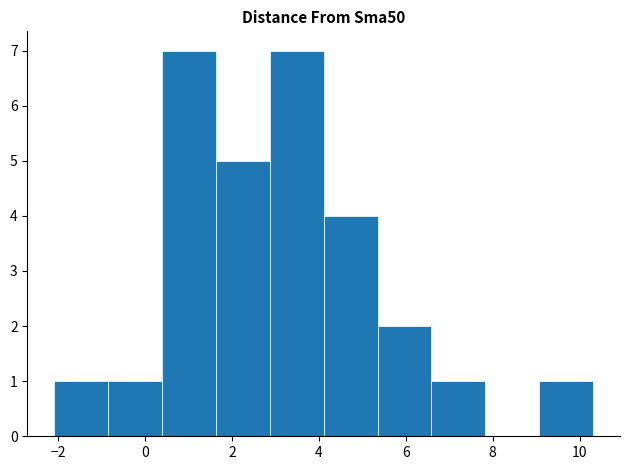

Reading left to right, list every bar in this chart as the range it spans on the x-axis followed by its height. Neither the bar edges nor the heights are printed on the chart, so give them approximately, as read against the axes.

-2.0 to -0.8: 1
-0.8 to 0.4: 1
0.4 to 1.6: 7
1.6 to 2.8: 5
2.8 to 4.2: 7
4.2 to 5.4: 4
5.4 to 6.6: 2
6.6 to 7.8: 1
7.8 to 9.0: 0
9.0 to 10.4: 1